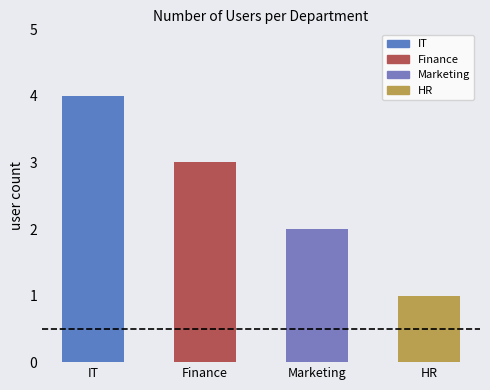

True or false: the data shows 4 at Marketing.

False